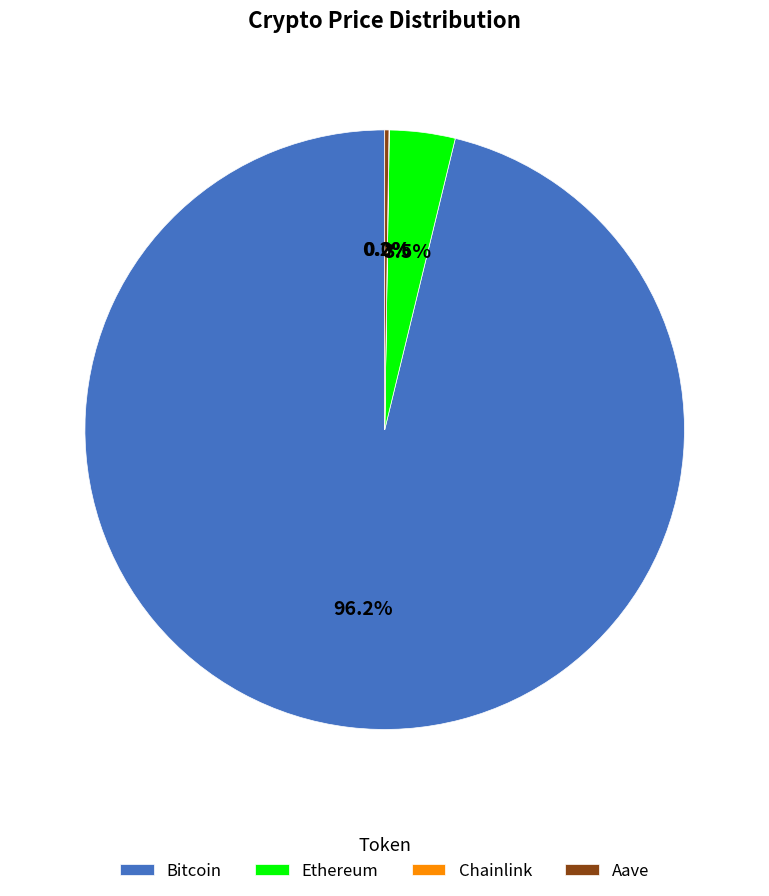

Which slice is the largest?

Bitcoin